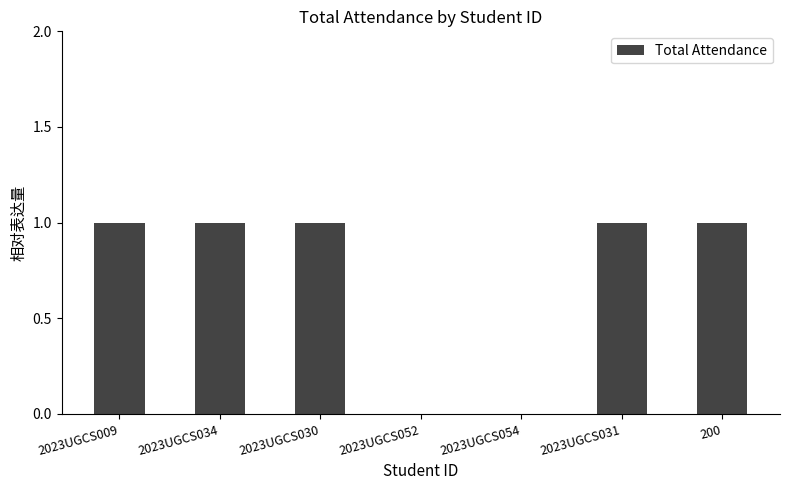

What is the sum of all values?

5